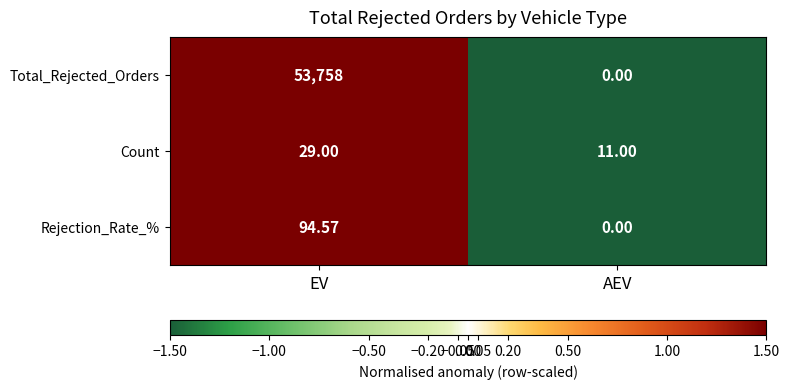

Count the number of categories in the chart.

2